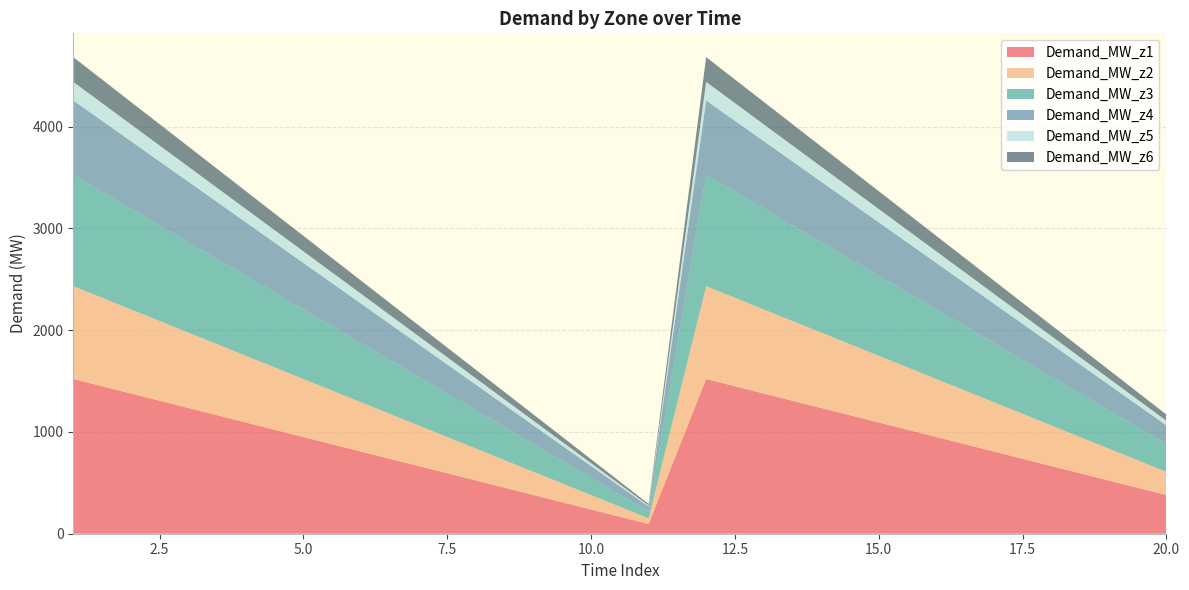

Reading right to left, extract all data points from this chart.

Demand_MW_z1: 380.0	522.5	665.0	807.5	950.0	1092.5	1235.0	1377.5	1520.0	95.0	237.5	380.0	522.5	665.0	807.5	950.0	1092.5	1235.0	1377.5	1520.0
Demand_MW_z2: 228.0	313.5	399.0	484.5	570.0	655.5	741.0	826.5	912.0	57.0	142.5	228.0	313.5	399.0	484.5	570.0	655.5	741.0	826.5	912.0
Demand_MW_z3: 273.6	376.2	478.8	581.4	684.0	786.6	889.2	991.8	1094.4	68.4	171.0	273.6	376.2	478.8	581.4	684.0	786.6	889.2	991.8	1094.4
Demand_MW_z4: 182.4	250.8	319.2	387.6	456.0	524.4	592.8	661.2	729.6	45.6	114.0	182.4	250.8	319.2	387.6	456.0	524.4	592.8	661.2	729.6
Demand_MW_z5: 45.6	62.7	79.8	96.9	114.0	131.1	148.2	165.3	182.4	11.4	28.5	45.6	62.7	79.8	96.9	114.0	131.1	148.2	165.3	182.4
Demand_MW_z6: 60.8	83.6	106.4	129.2	152.0	174.8	197.6	220.4	243.2	15.2	38.0	60.8	83.6	106.4	129.2	152.0	174.8	197.6	220.4	243.2